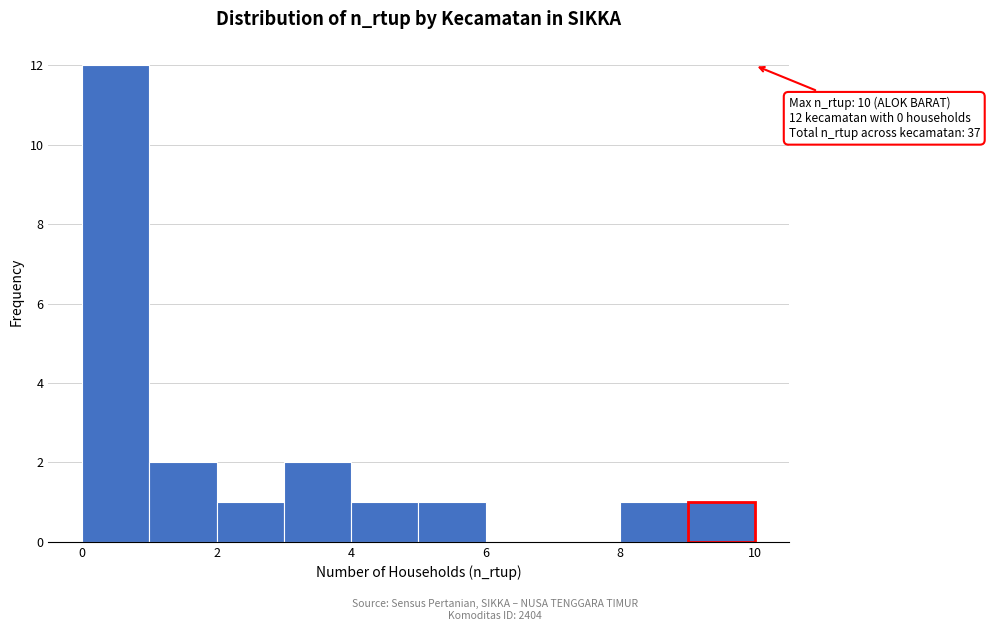

Over which range of the x-axis is the bar tallest?

0 to 1